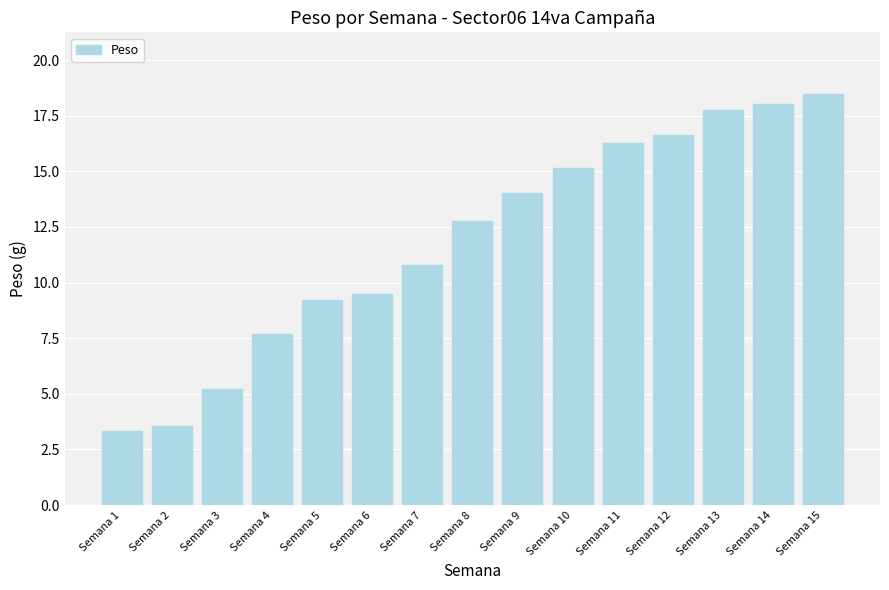

Between Semana 1 and Semana 4, which is larger?

Semana 4